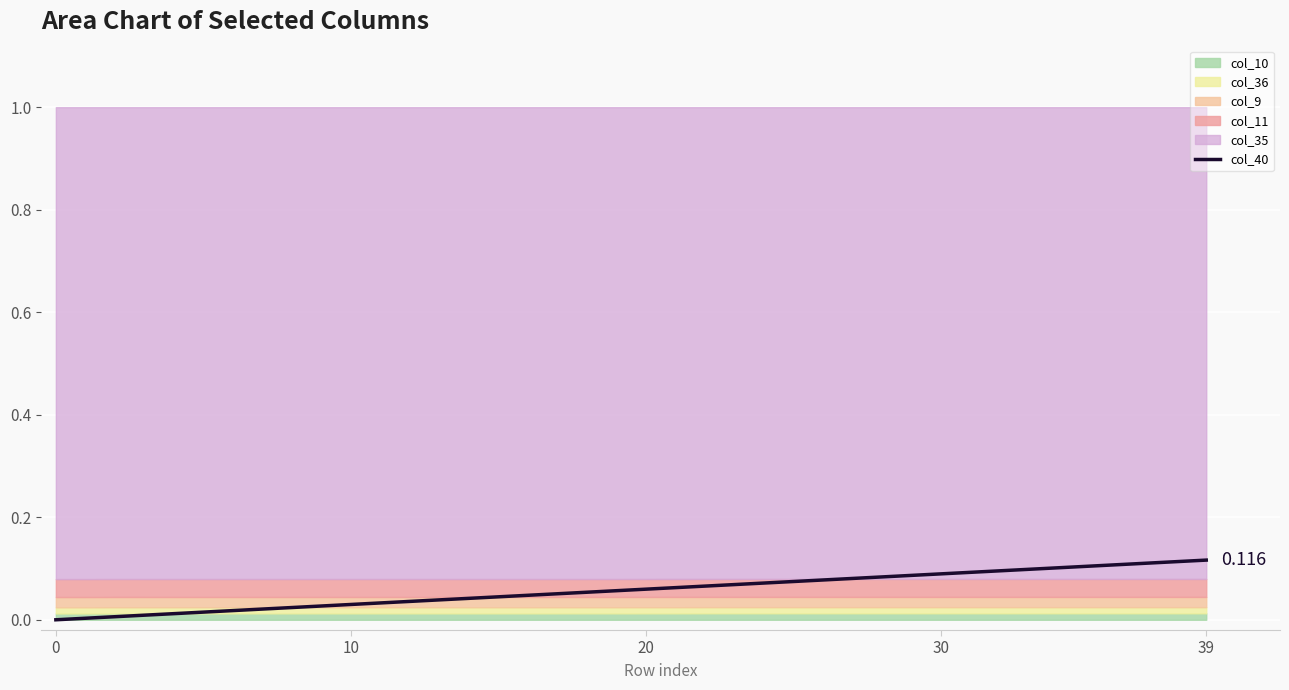

How many categories are shown in the chart?

40